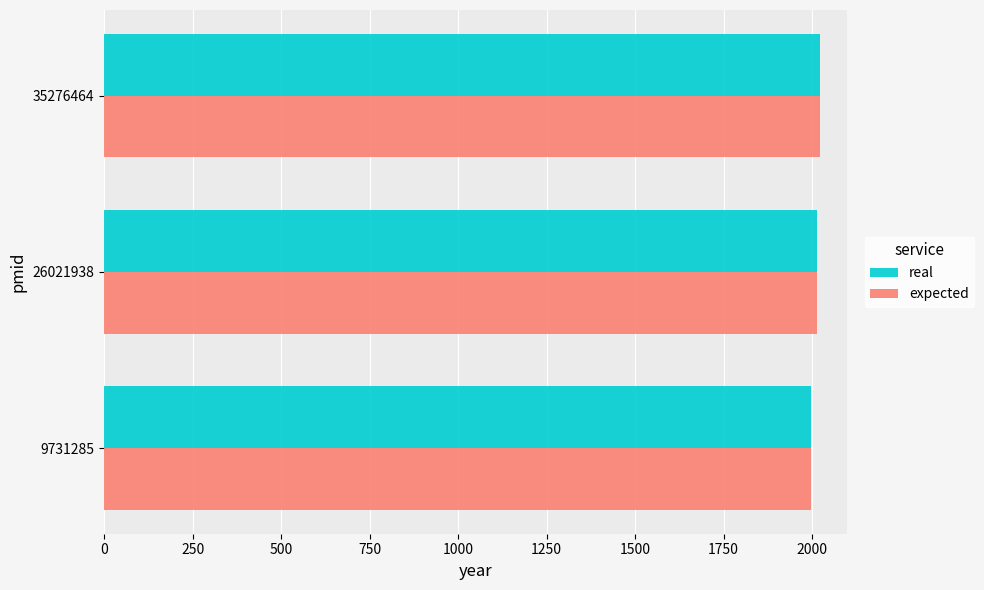

What is the sum of all real values?

6035